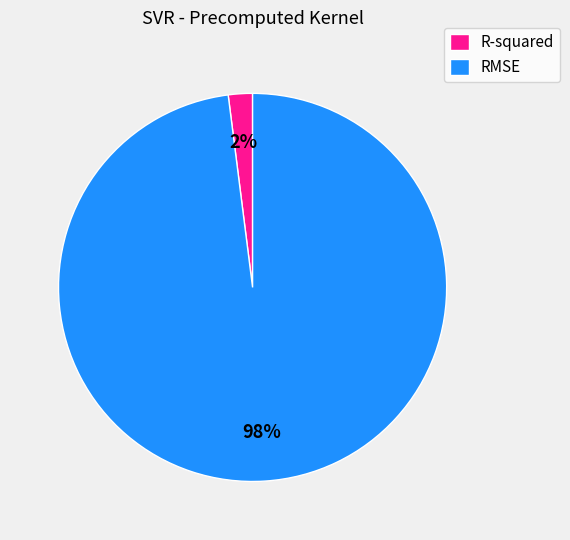

Is it true that RMSE is 84% of the pie?

False